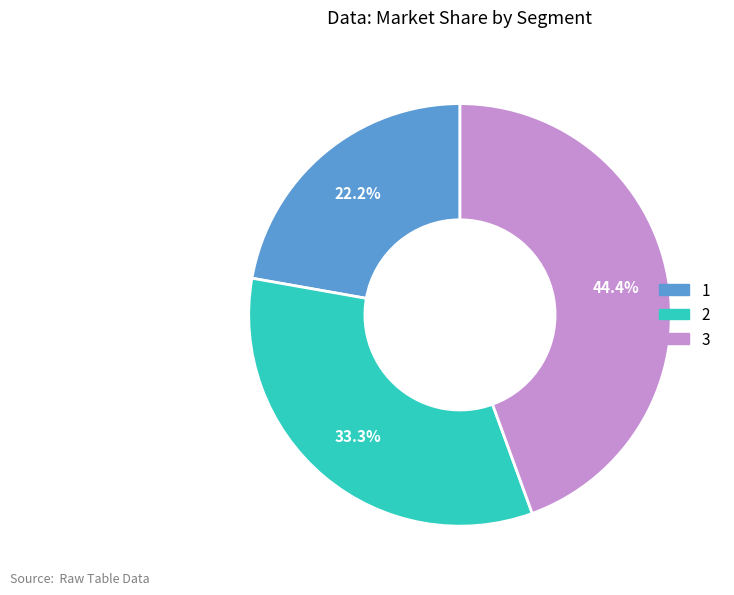

Is it true that 3 is 30% of the pie?

False